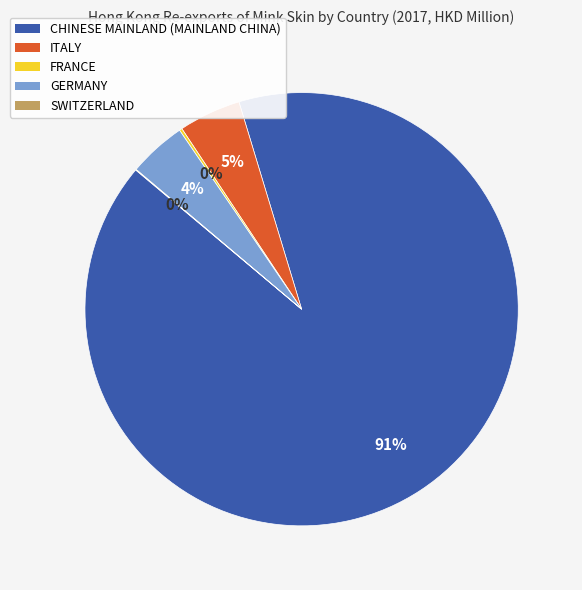

Is there a majority slice in this chart?

Yes